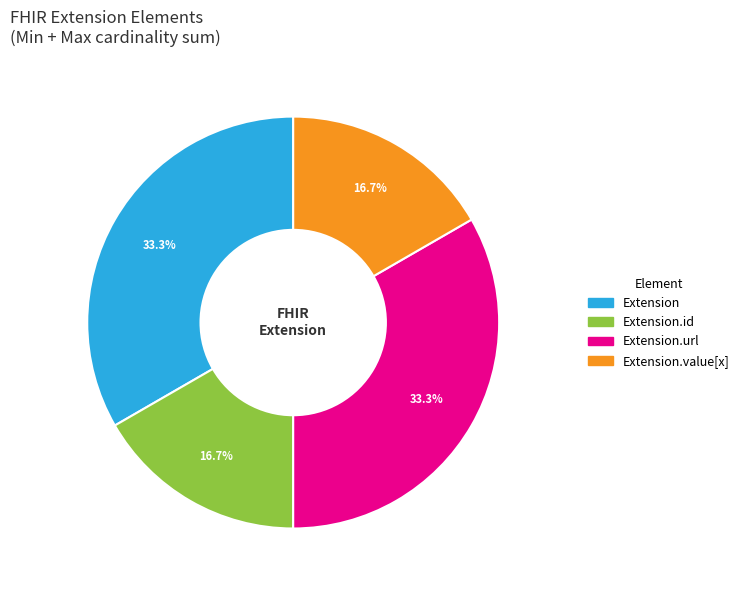

Is there a majority slice in this chart?

No